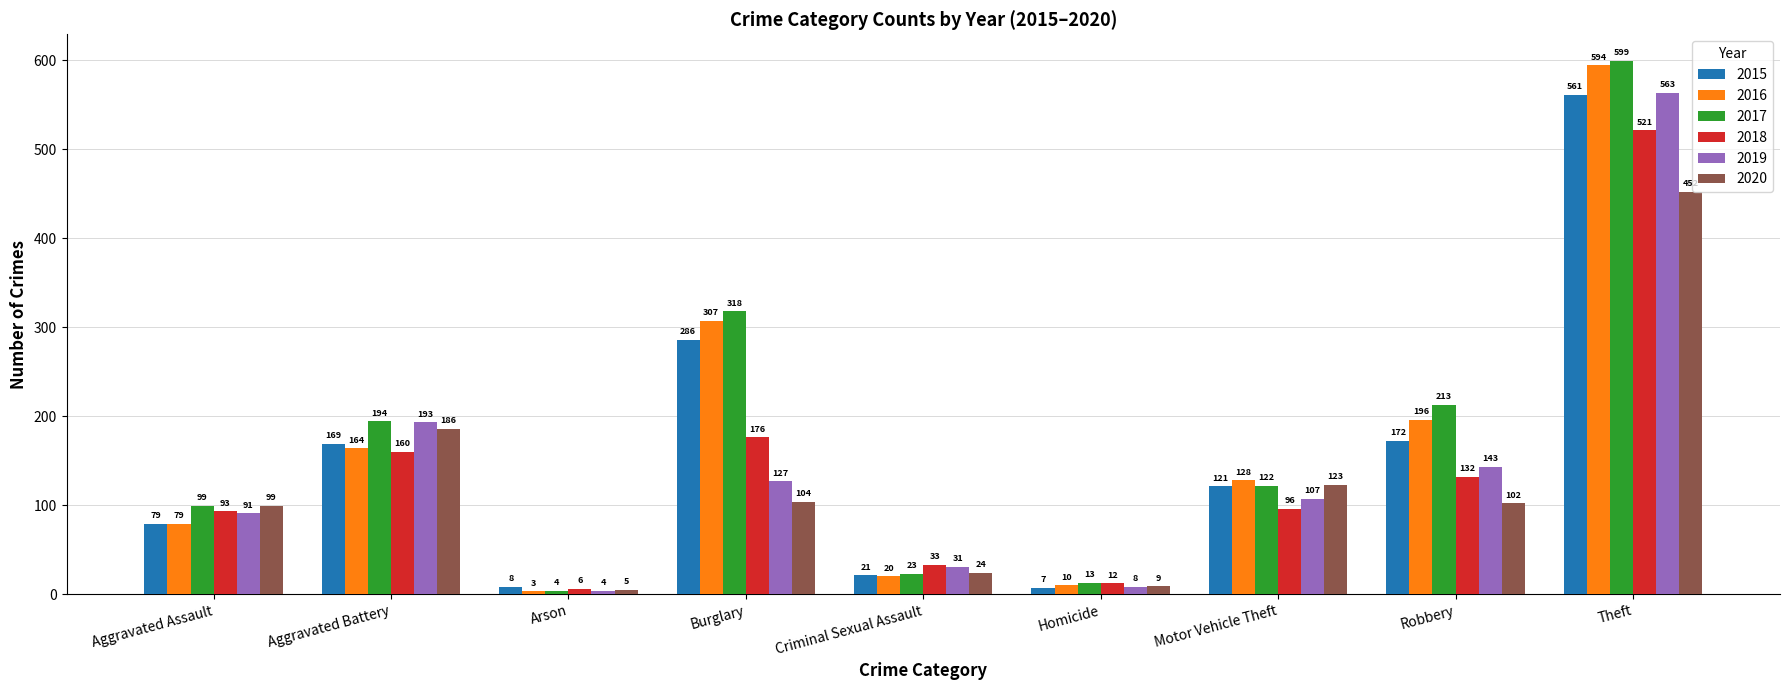

Count the number of data series in this chart.

6